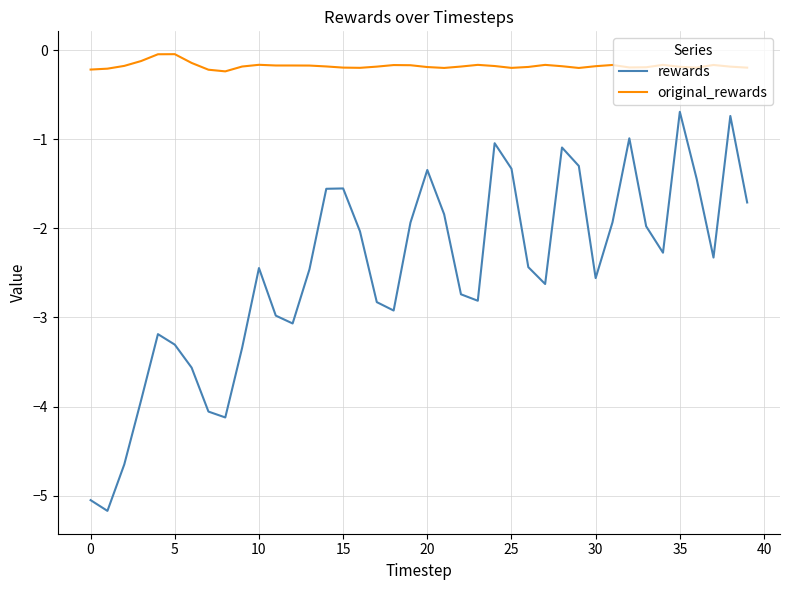

What is the minimum value shown in the chart?

-5.2